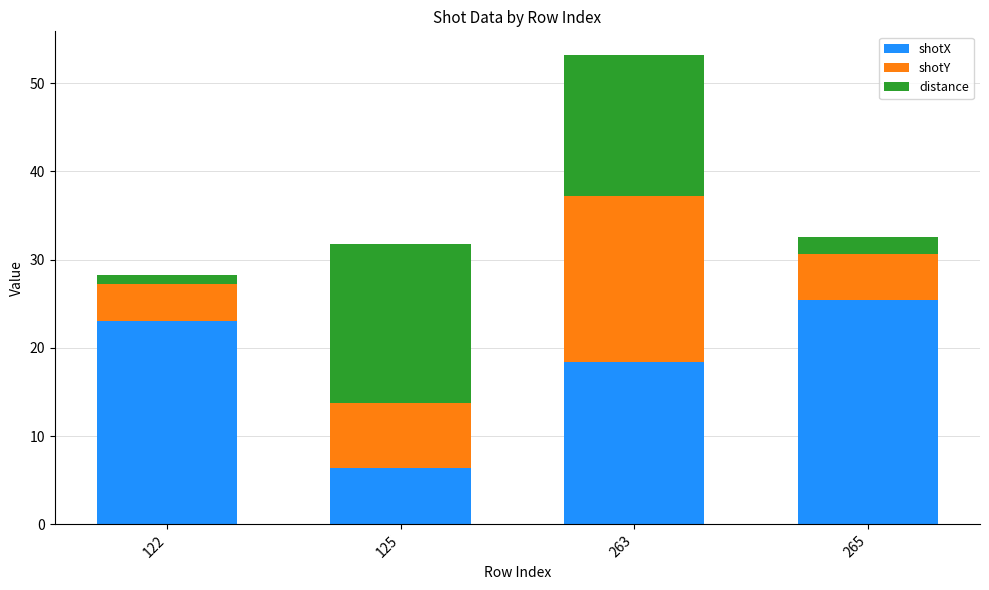

How many bars are there in total?

4